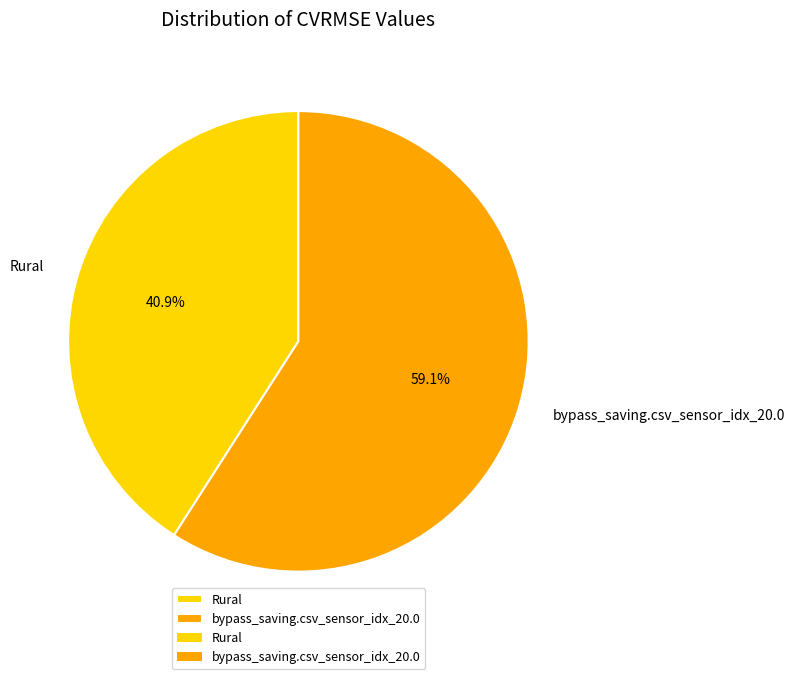

What percentage do bypass_saving.csv_sensor_idx_20.0 and Rural together represent?

100.0%